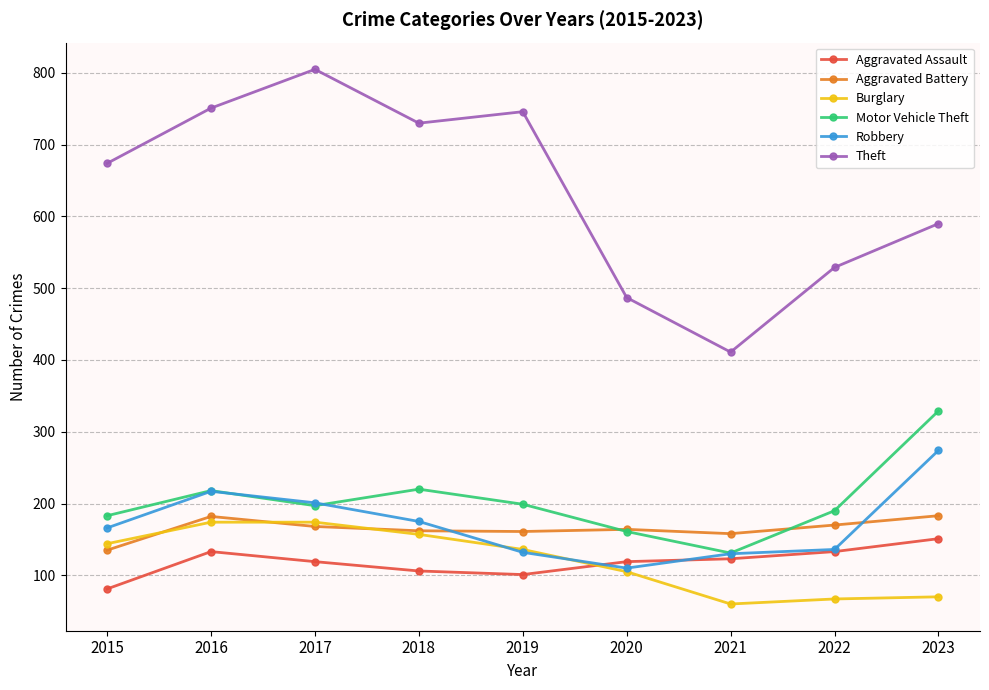

True or false: Aggravated Battery and Aggravated Assault intersect in this chart.

False